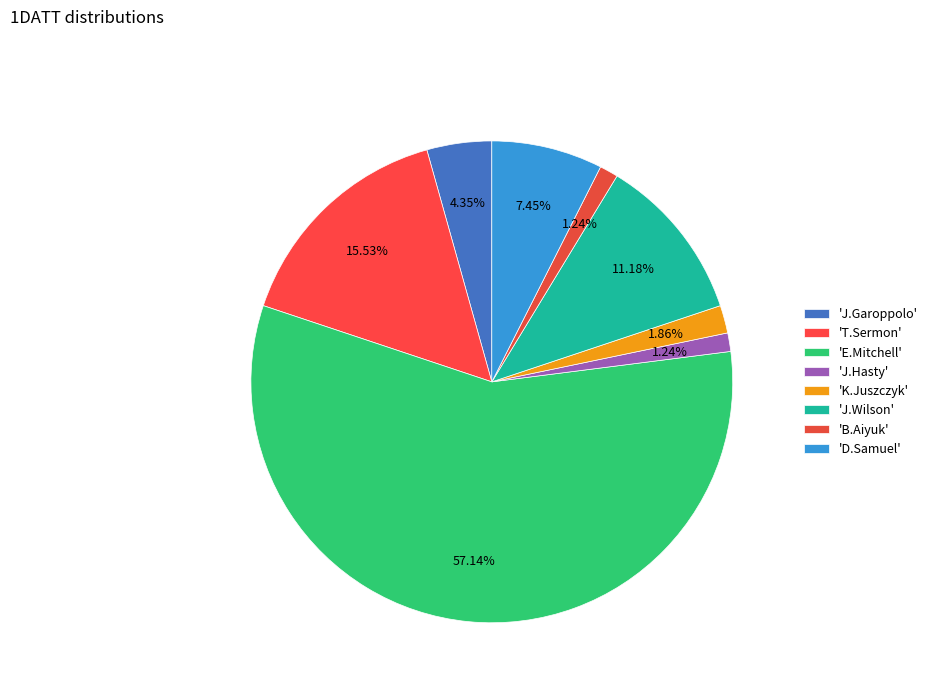

How many segments does this pie chart have?

8